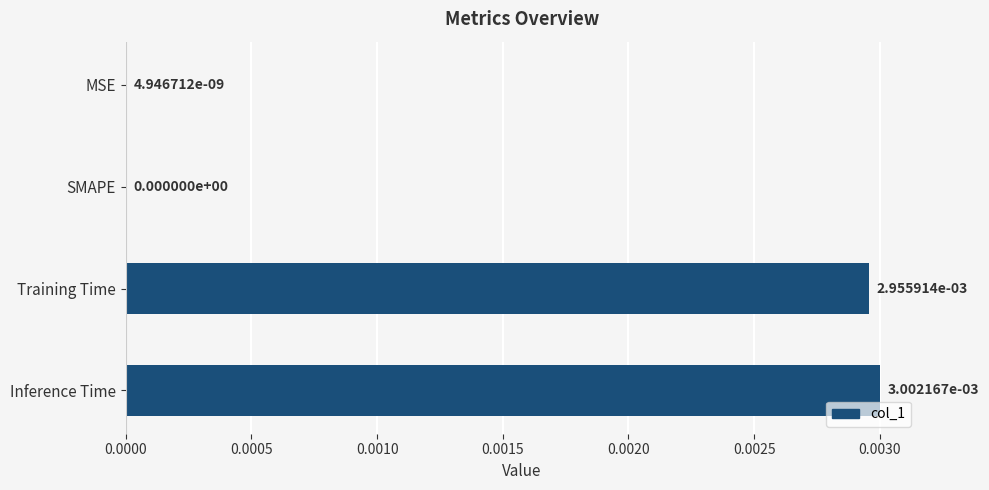

At which category does the chart reach its peak across all series?

Inference Time